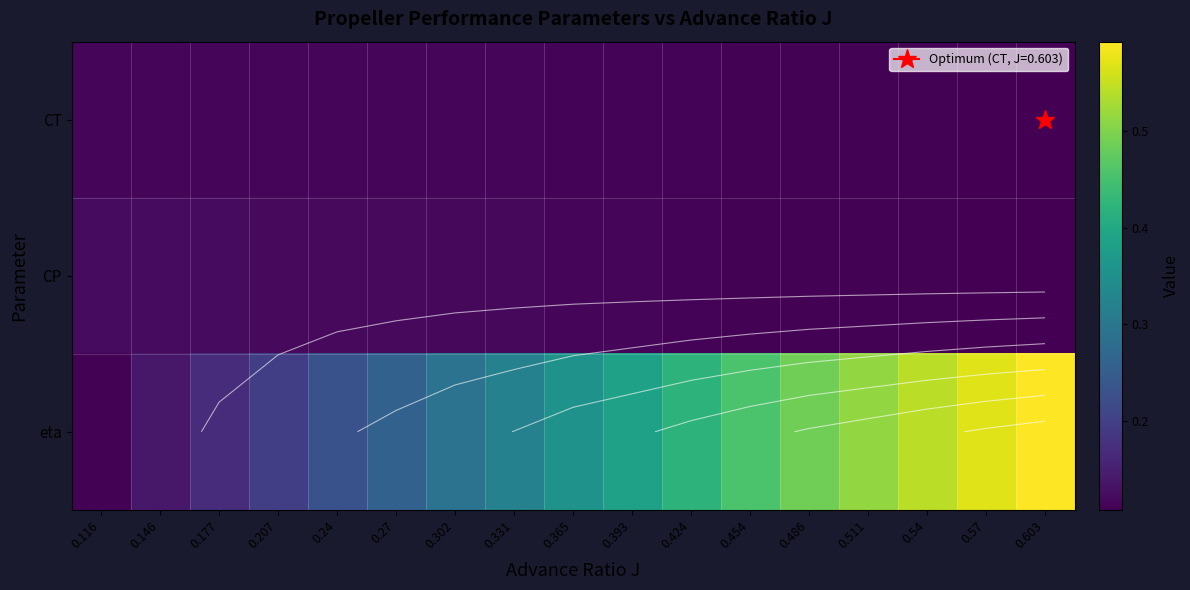

What is the lowest value of the CT series?

0.1